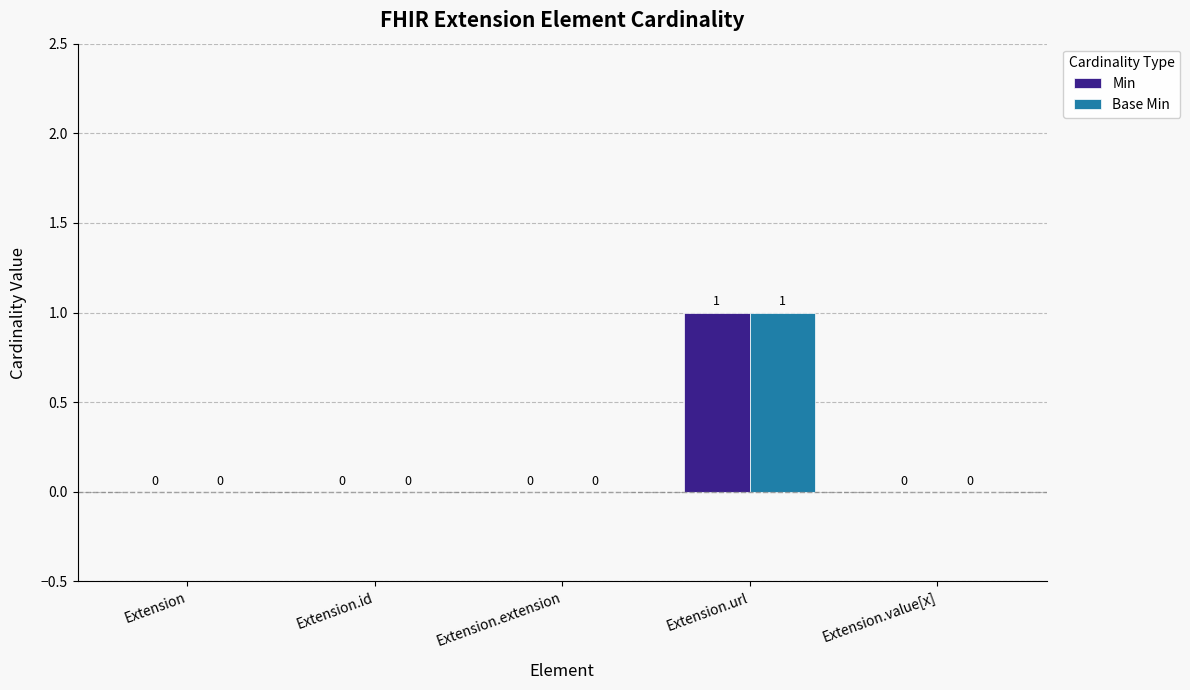

At which category is the sum across all series the highest?

Extension.url